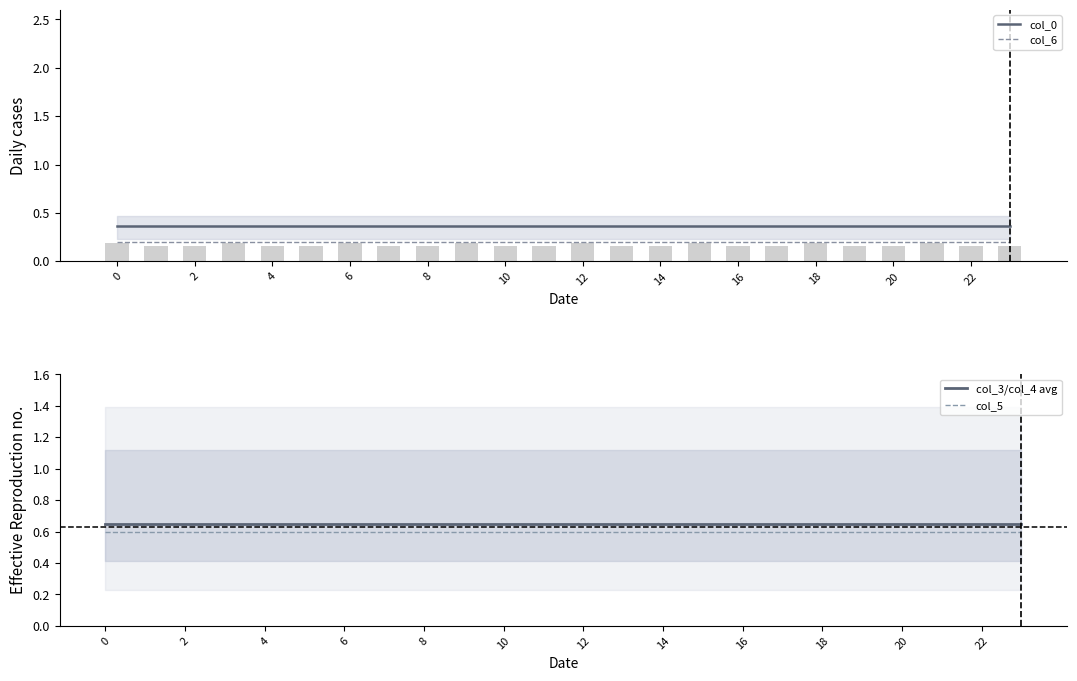

The value of col_6 at 23 is 0.2. True or false?

True